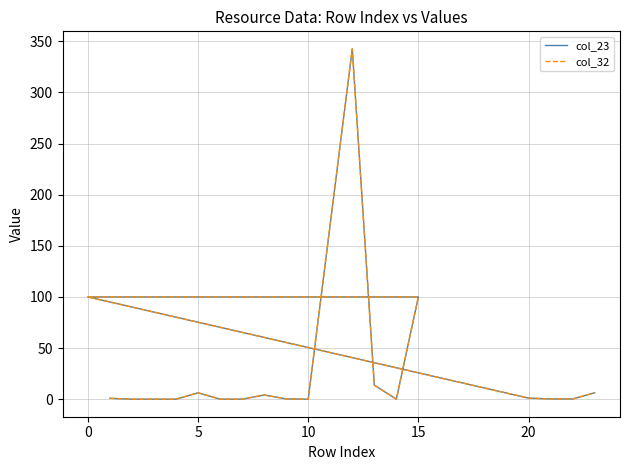

True or false: col_32 and col_23 cross at least once.

False